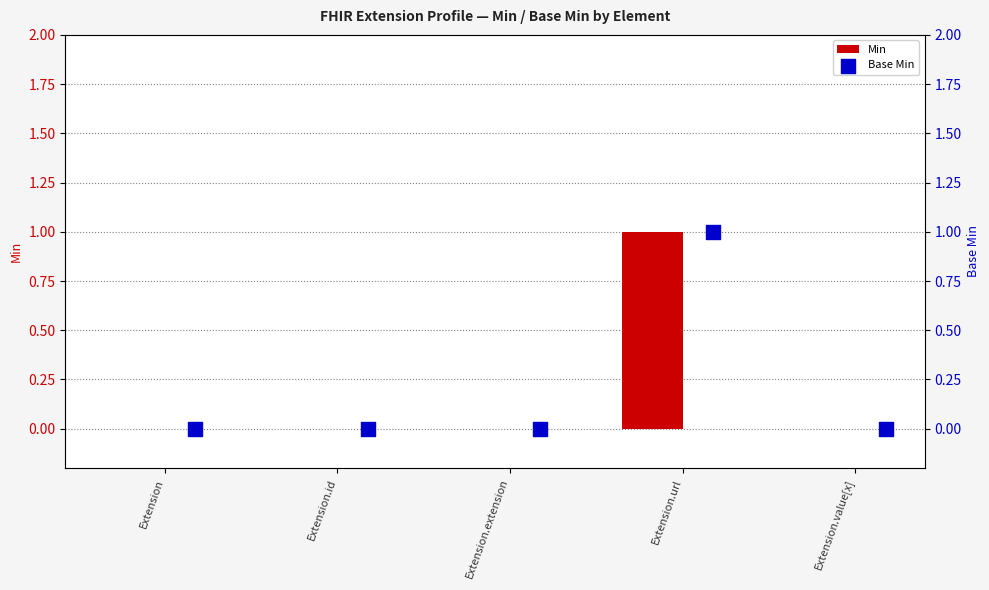

The value of Min at Extension.extension is 1. True or false?

False